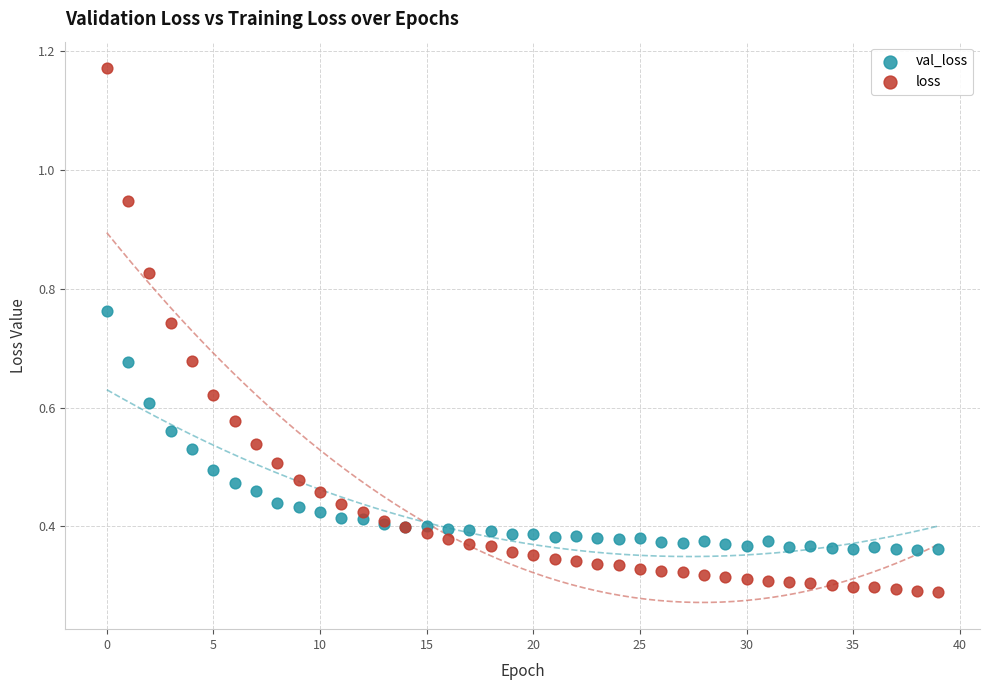

Which series has the widest spread of Y values?

loss